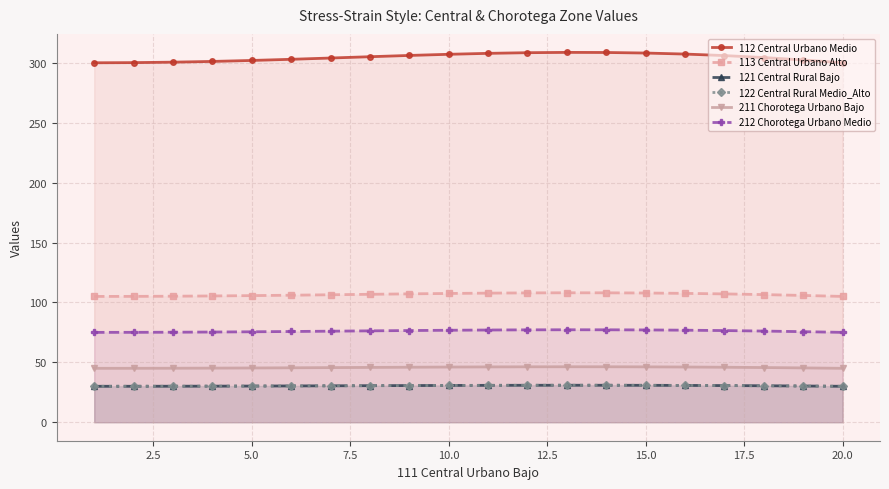

The value of 113 Central Urbano Alto at 2.5 is 27.5. True or false?

False